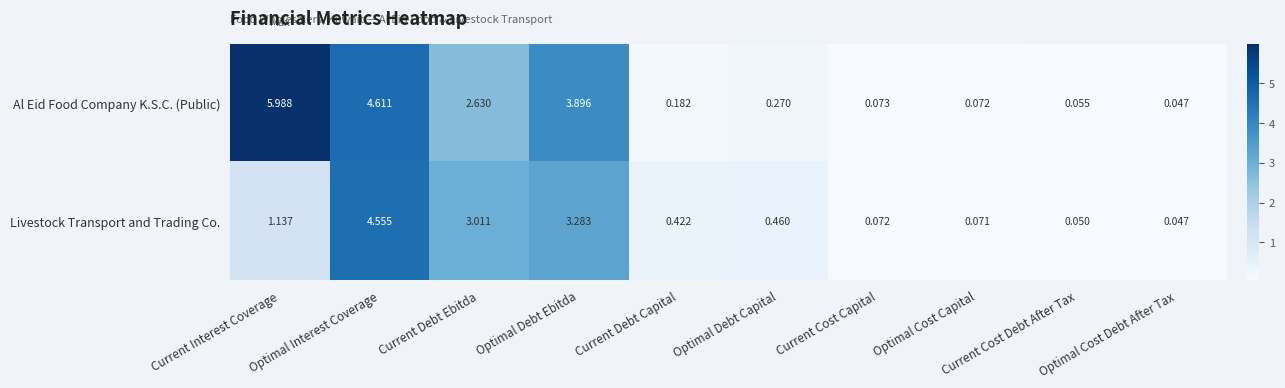

At which label is Livestock Transport and Trading Co. closest to 2?

Current Interest Coverage